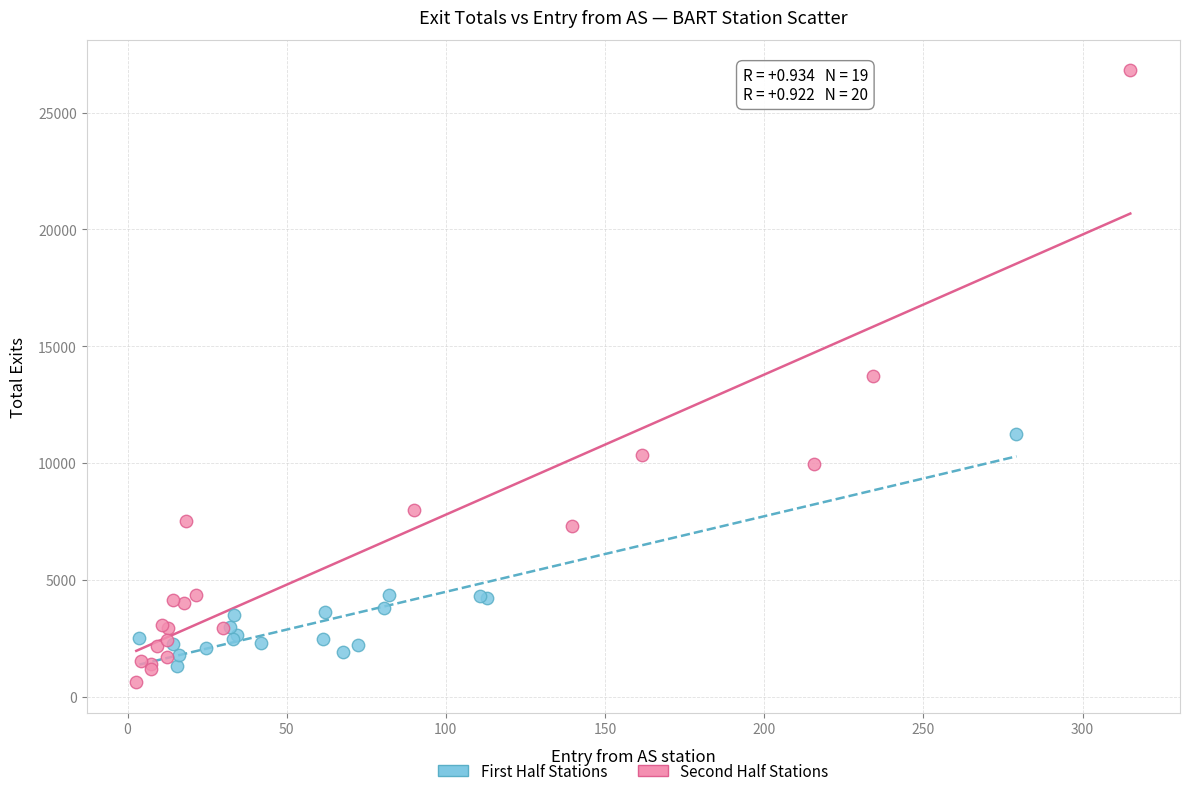

Which series reaches the maximum Y coordinate?

Second Half Stations